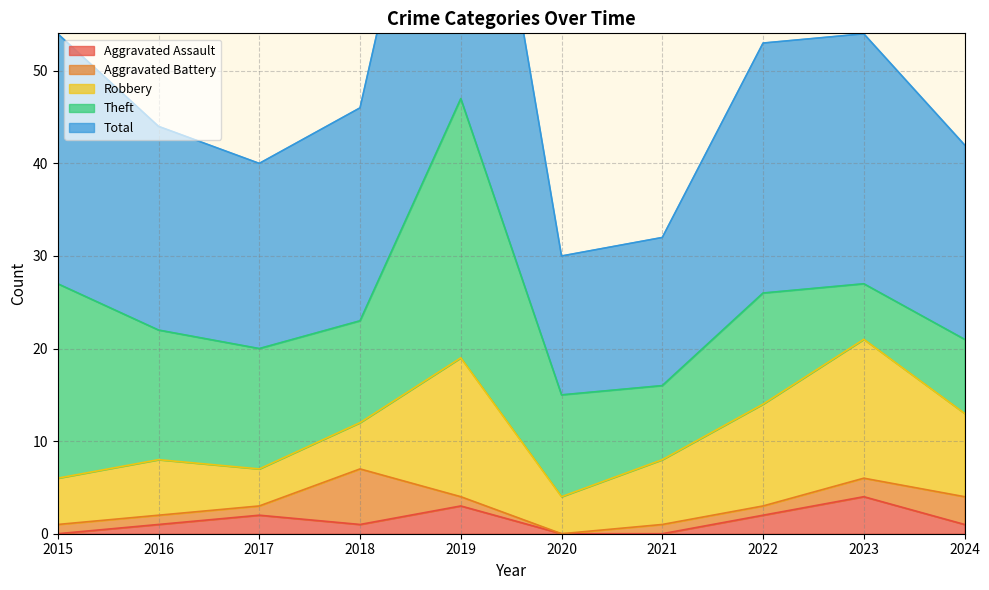

Rank the categories by Theft value from lowest to highest.

2023, 2021, 2024, 2018, 2020, 2022, 2017, 2016, 2015, 2019